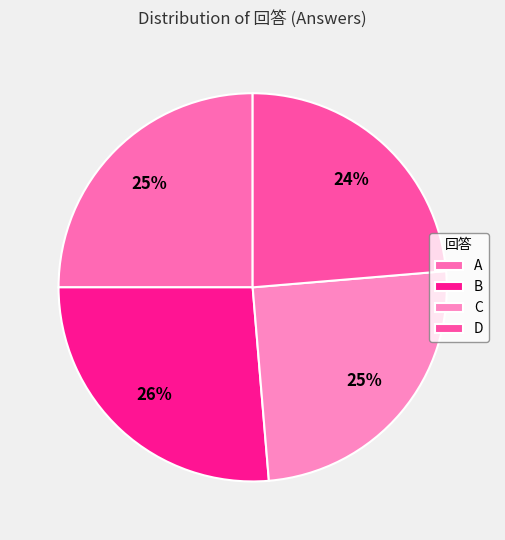

To the nearest percent, what is the average slice percentage?

25%